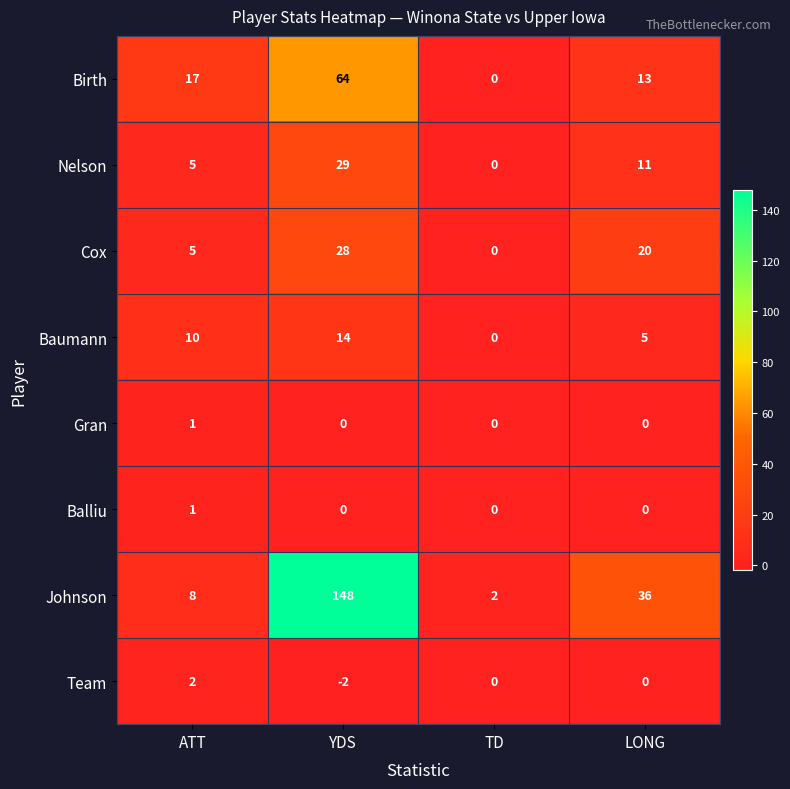

Which series changed the most between YDS and TD?

Johnson